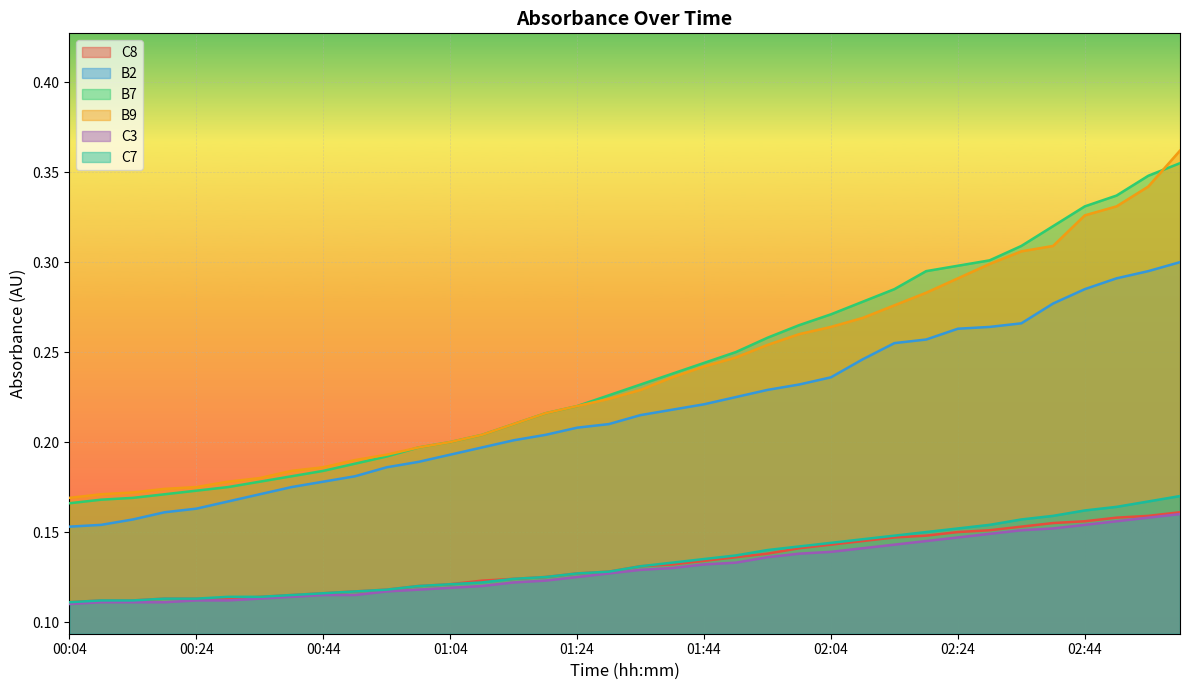

How many lines are shown in the chart?

6